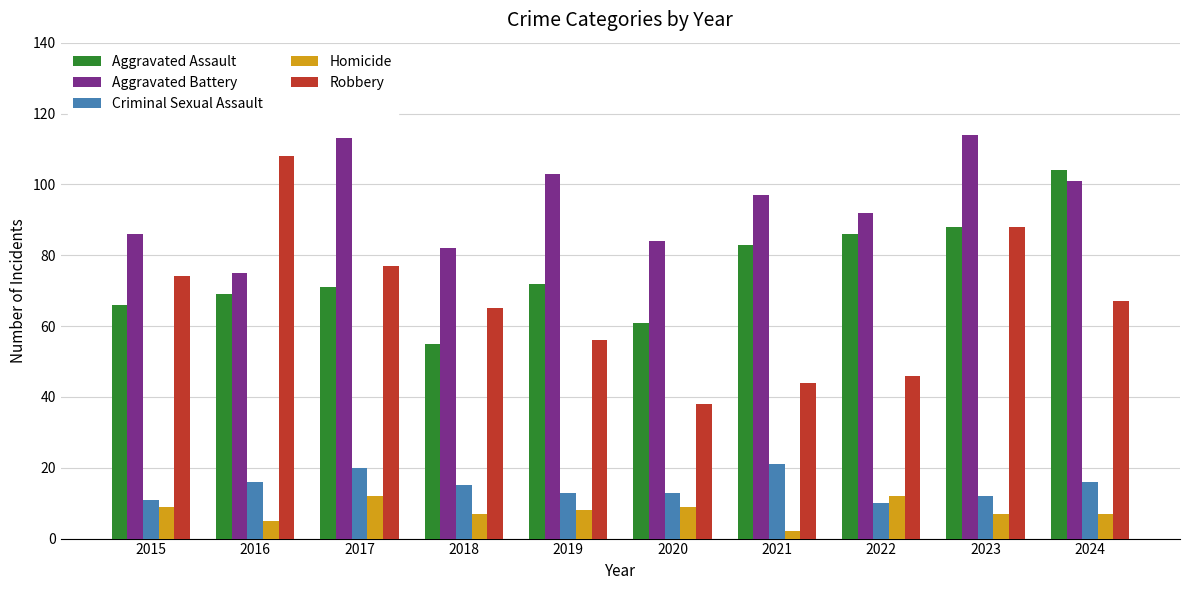

What is the difference between the maximum and minimum values in the Aggravated Battery series?

39